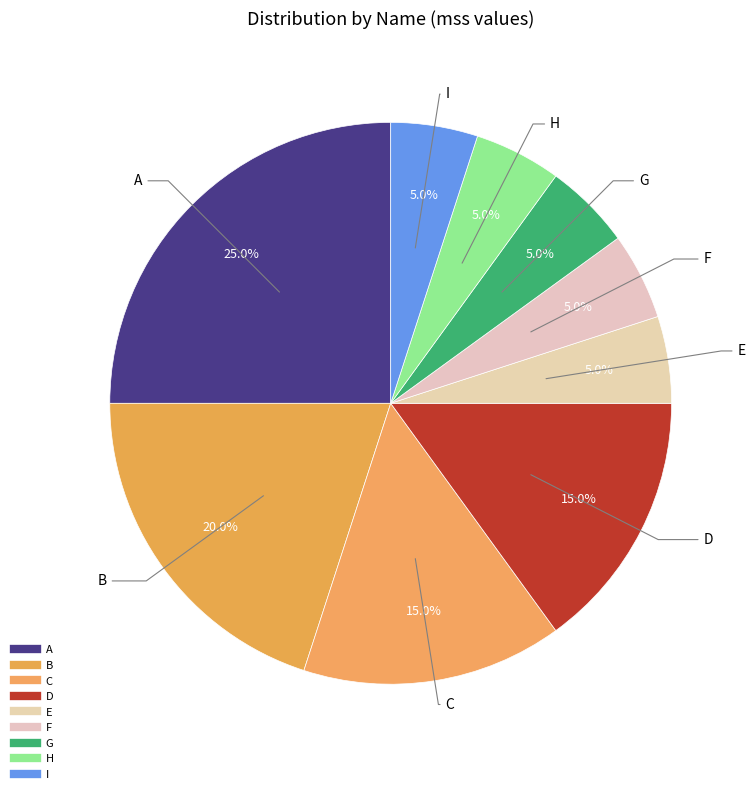

Count the number of slices in the pie.

9